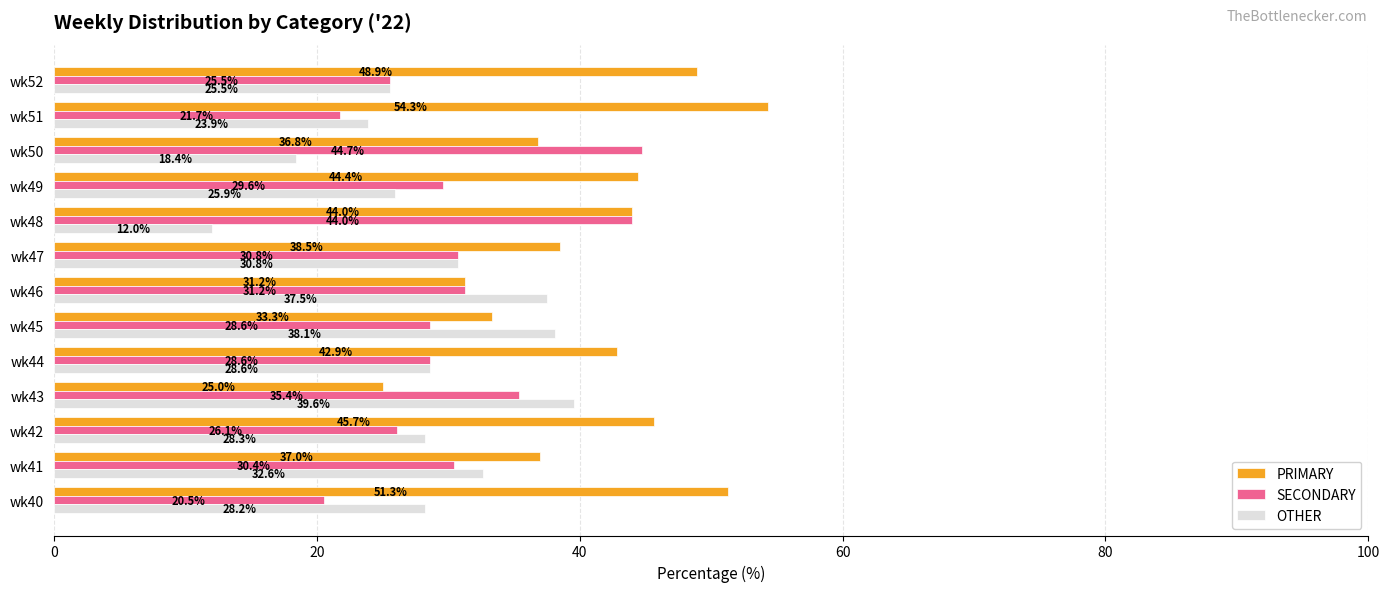

What is the difference between the highest and lowest values at wk47?

7.7